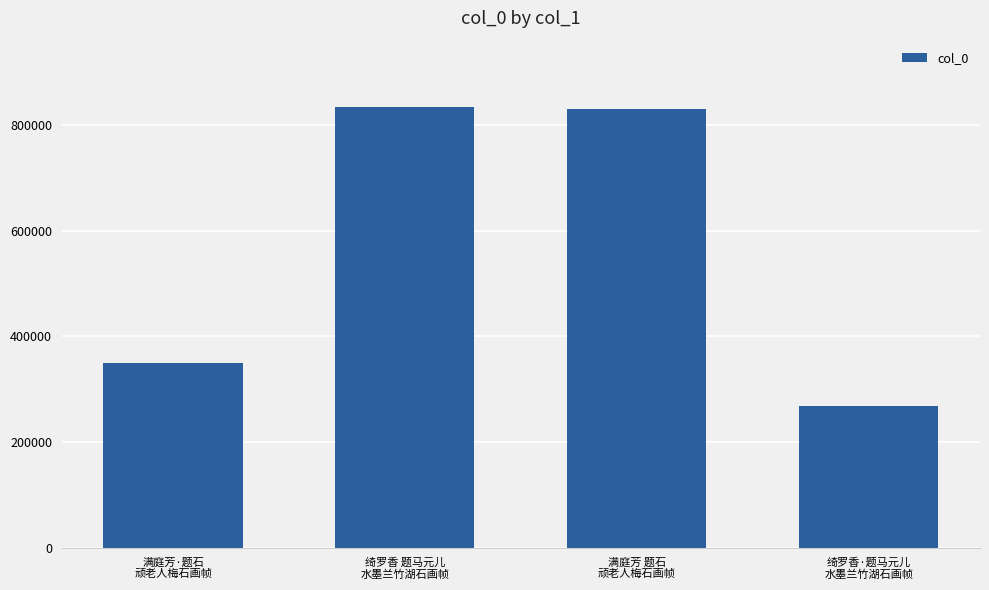

How many values are below 831002?

2